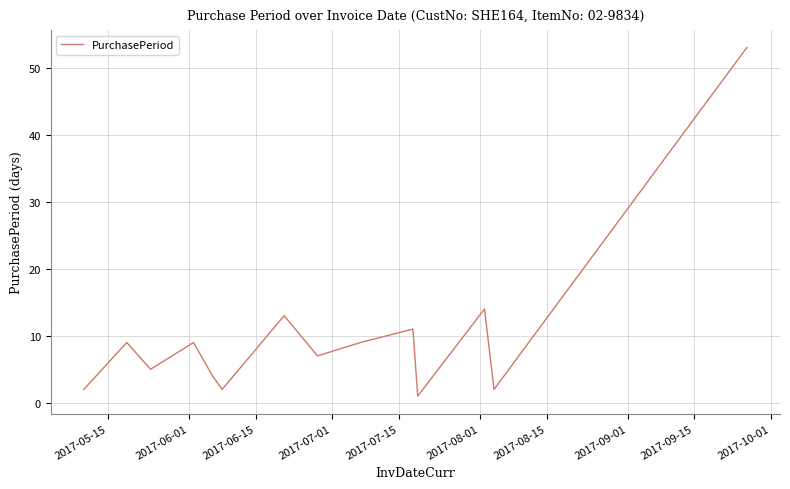

What is the greatest value displayed?

53